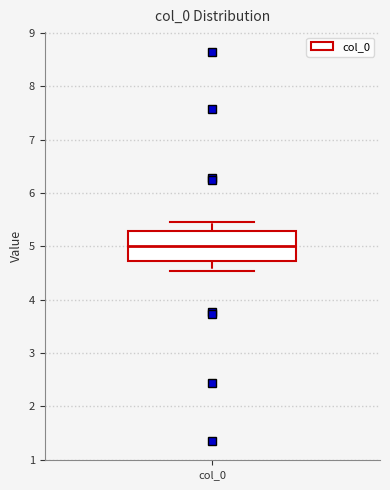

Transcribe this box plot: give where the median line is, the range the box spans, and where the two whiskers end, as read against the y-axis. The values are not printed on the chart, so give them approximately, as read against the axis.

median 5.0, box 4.7 to 5.3, whiskers 4.5 to 5.5